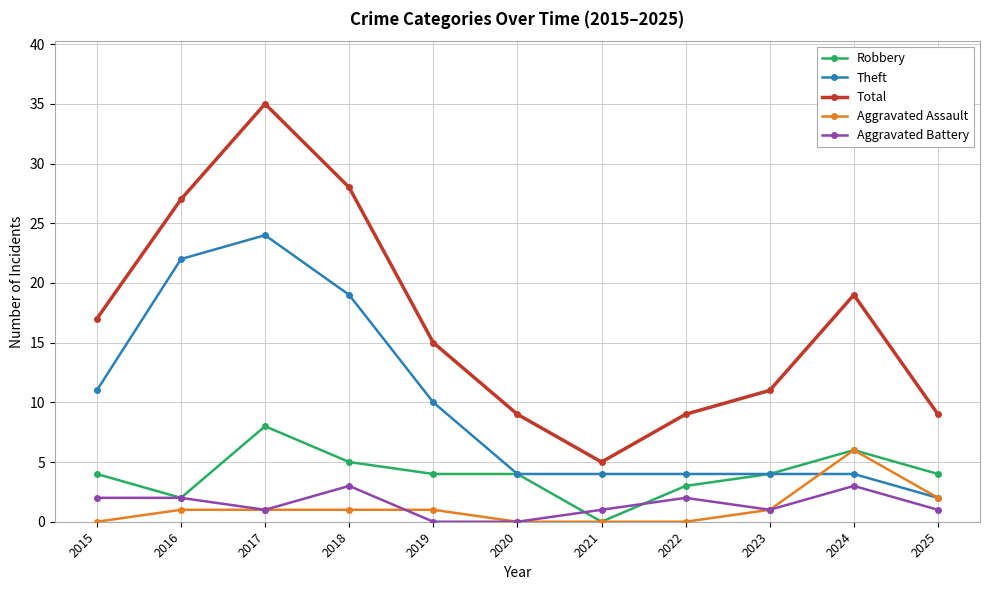

At which category is the sum across all series the highest?

2017